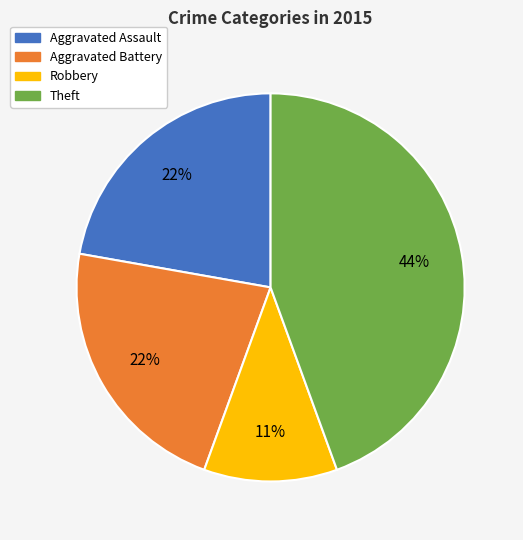

Does any single category account for the majority?

No